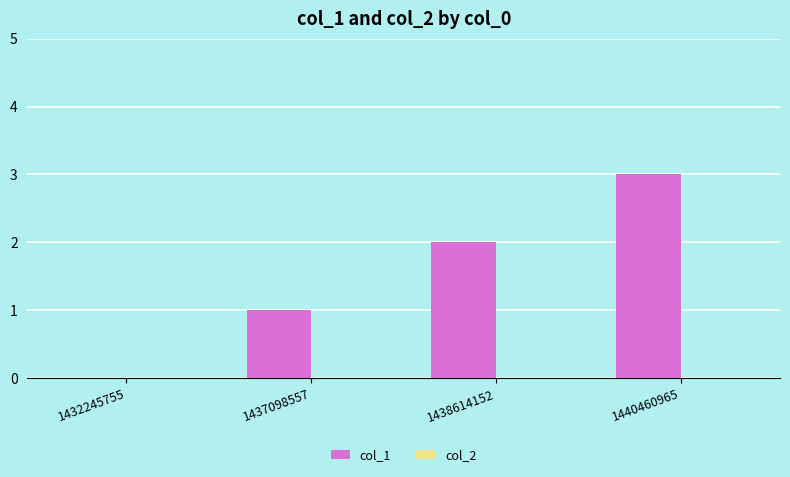

What is the maximum value shown in the chart?

3